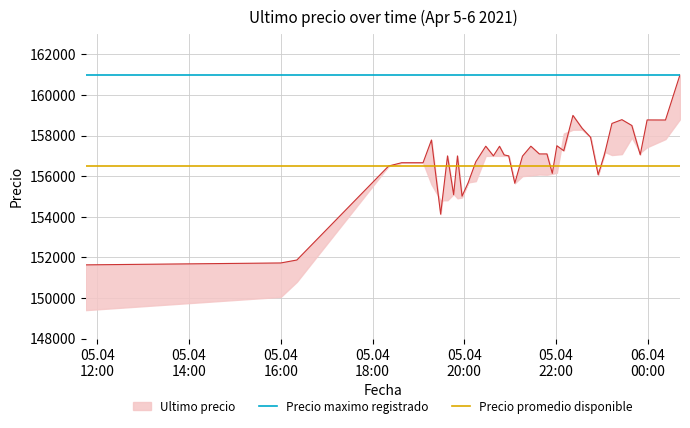

Which category has the lowest value in the Precio promedio disponible series?

05.04
12:00